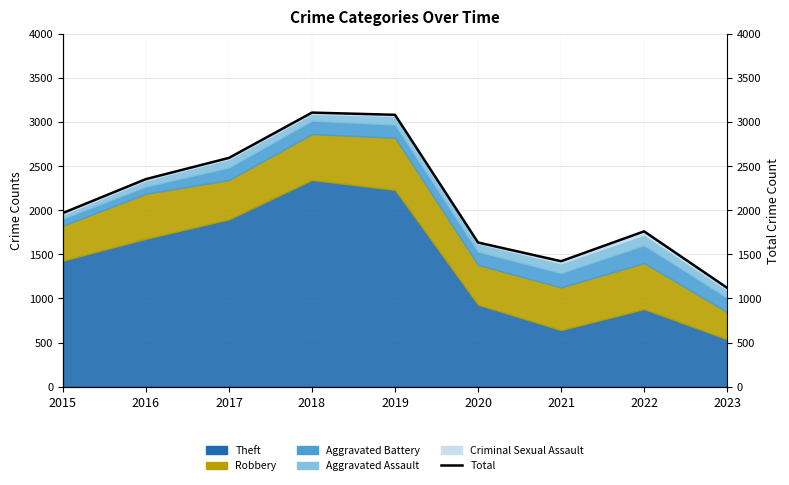

True or false: the data shows 1760 at 2022.

True